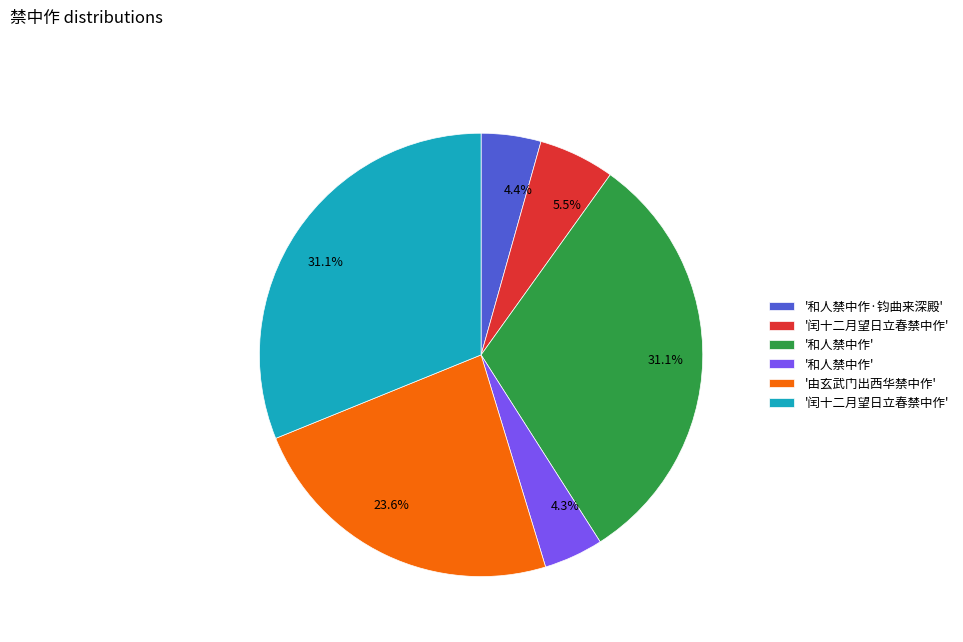

Is there any slice that represents more than half of the pie?

No